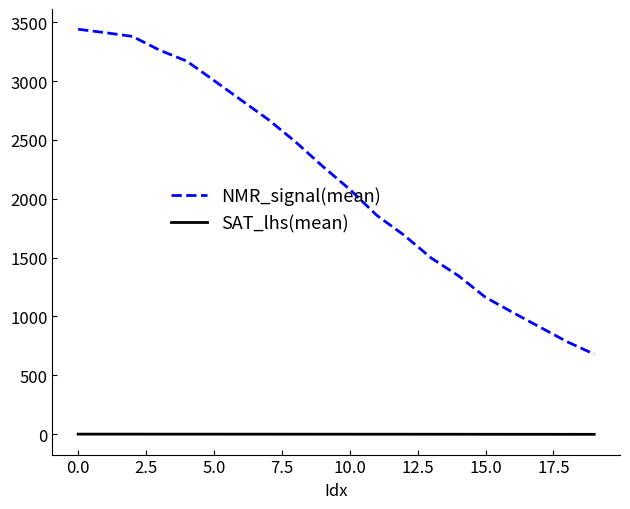

What is the sum of all NMR_signal(mean) values?

42987.8